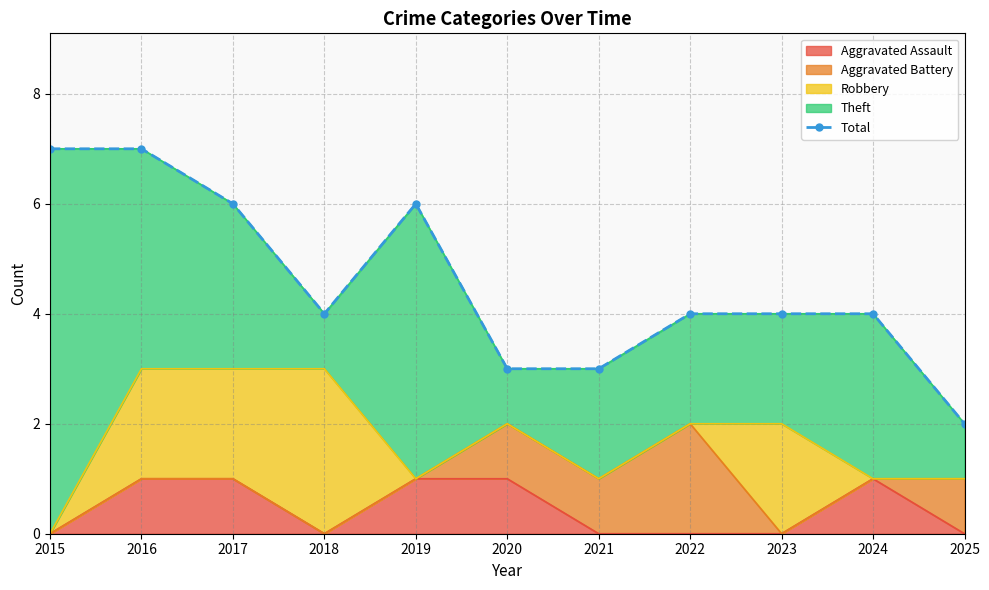

List the labels in order of value, smallest first.

2025, 2020, 2021, 2018, 2022, 2023, 2024, 2017, 2019, 2015, 2016